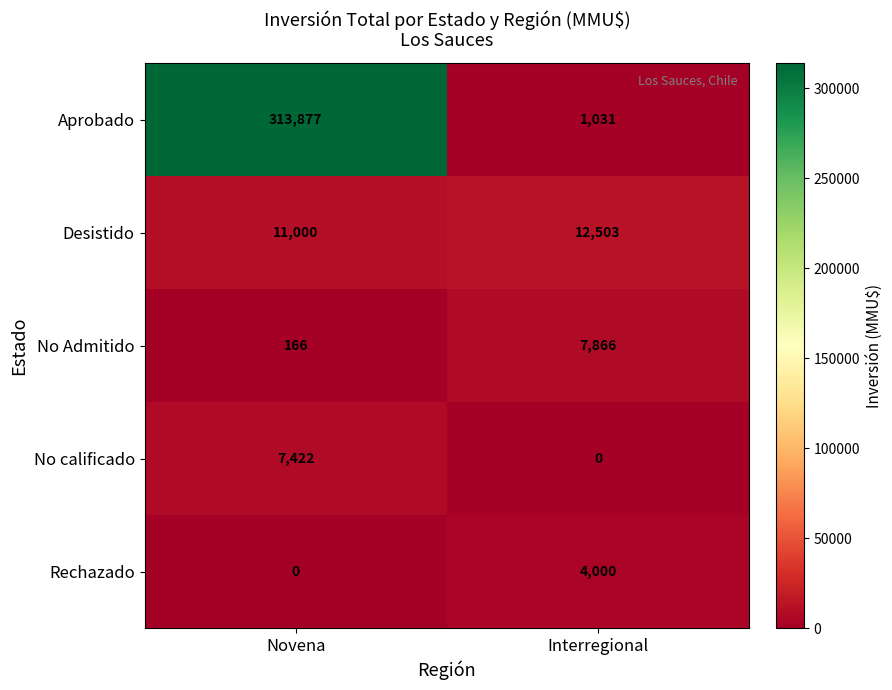

Reading left to right, extract all data points from this chart.

Aprobado: Novena=313877	Interregional=1031
Desistido: Novena=11000	Interregional=12503
No Admitido: Novena=166	Interregional=7866
No calificado: Novena=7422	Interregional=0
Rechazado: Novena=0	Interregional=4000